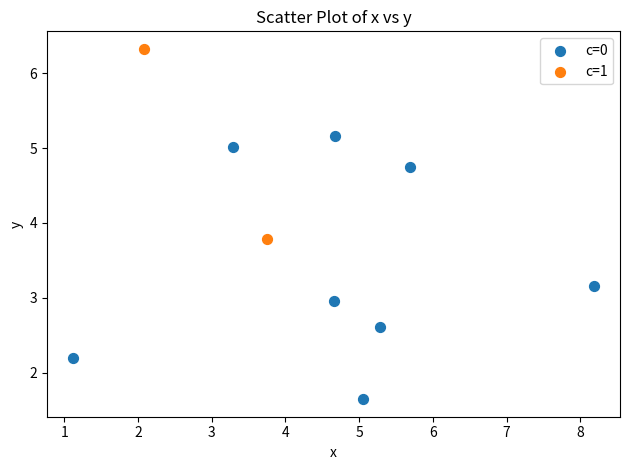

Which series reaches the maximum Y coordinate?

c=1